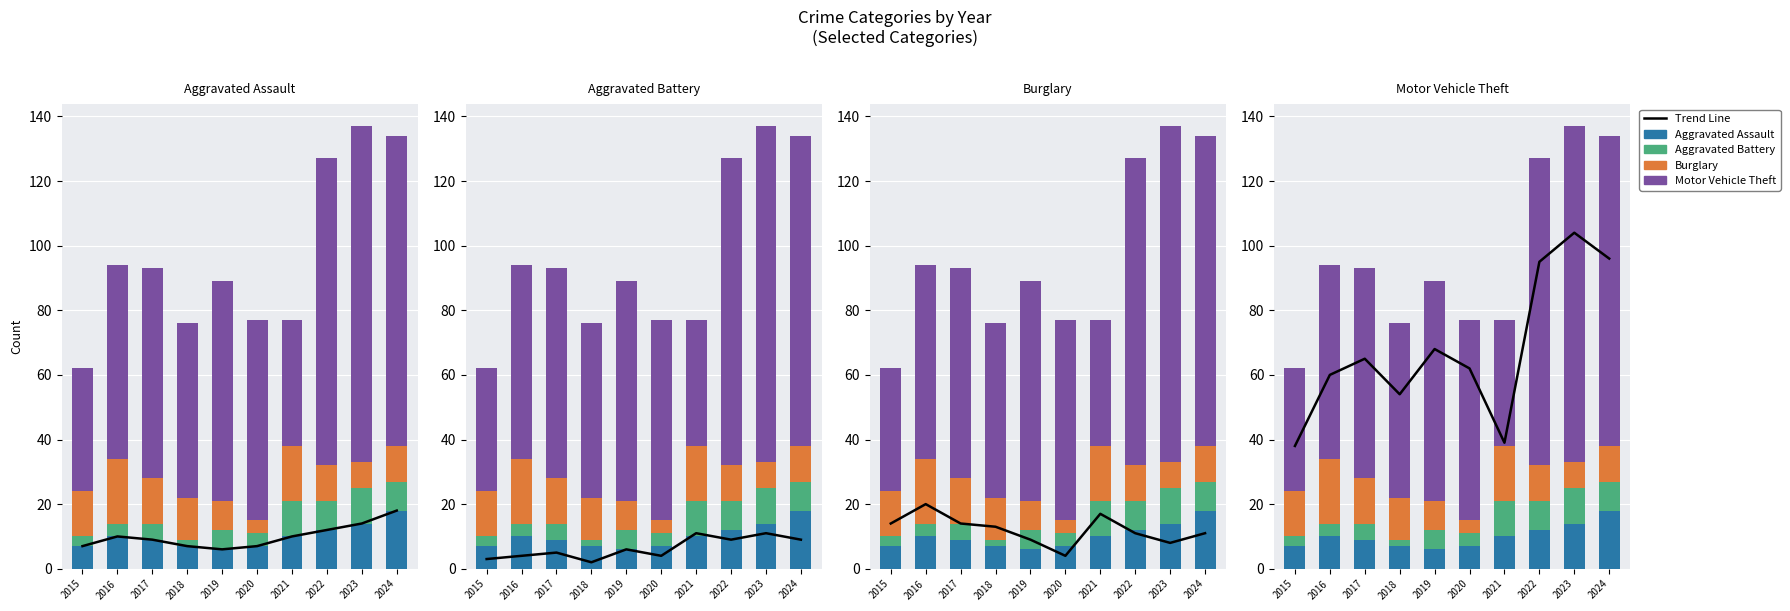

The Aggravated Battery series shows 2 at 2017. True or false?

False